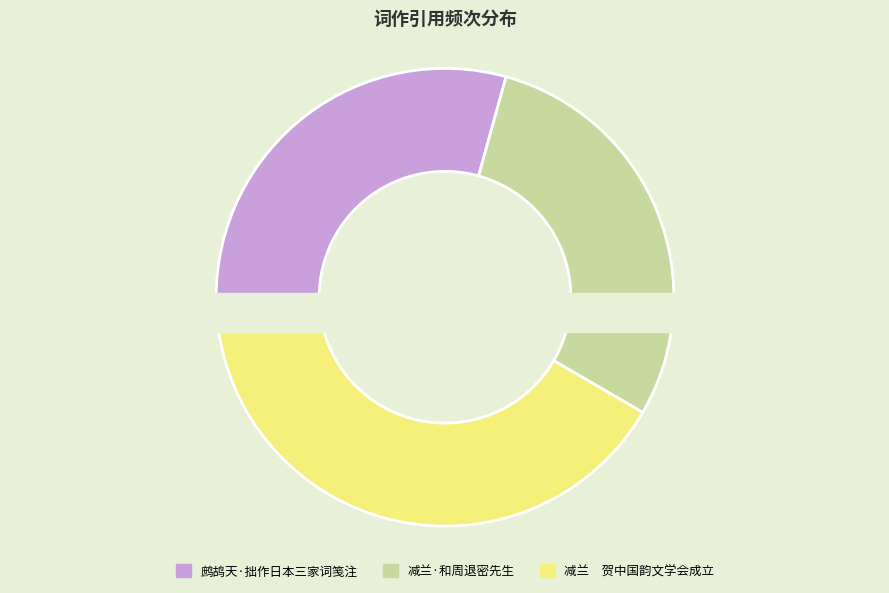

What is the largest slice in the pie chart?

减兰　贺中国韵文学会成立 和周退密先生